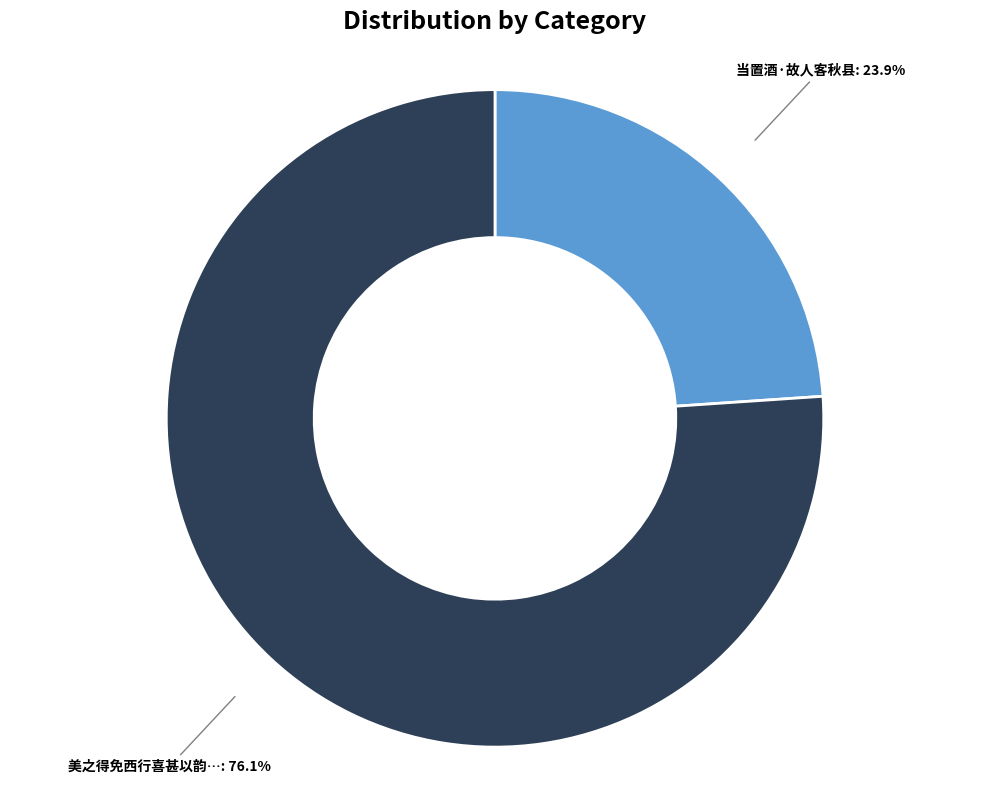

How many slices are in this pie chart?

2